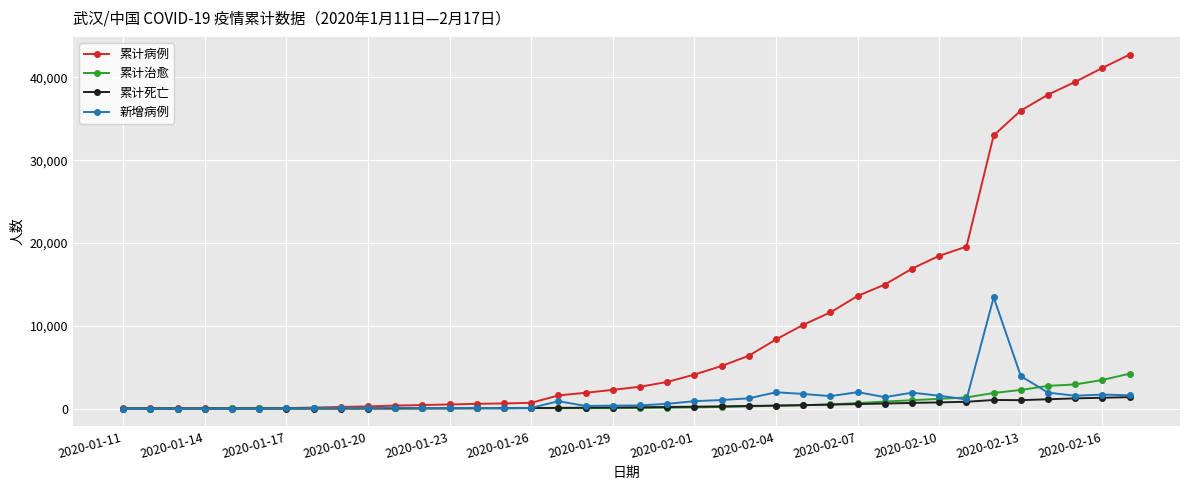

Which series has the largest total across all categories?

累计病例